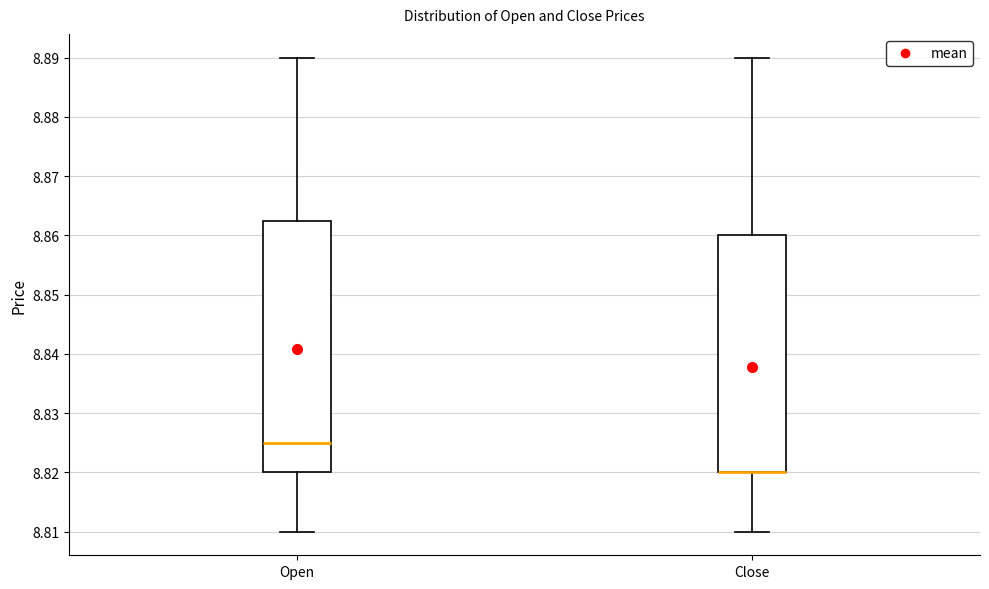

Reading left to right, transcribe this box plot: for each box, give where its median line is, the range the box spans, and where its two whiskers end, as read against the y-axis. The values are not printed on the chart, so give them approximately, as read against the axis.

Open: median 8.825, box 8.820 to 8.863, whiskers 8.810 to 8.890
Close: median 8.820 (drawn on the box's lower edge), box 8.820 to 8.860, whiskers 8.810 to 8.890